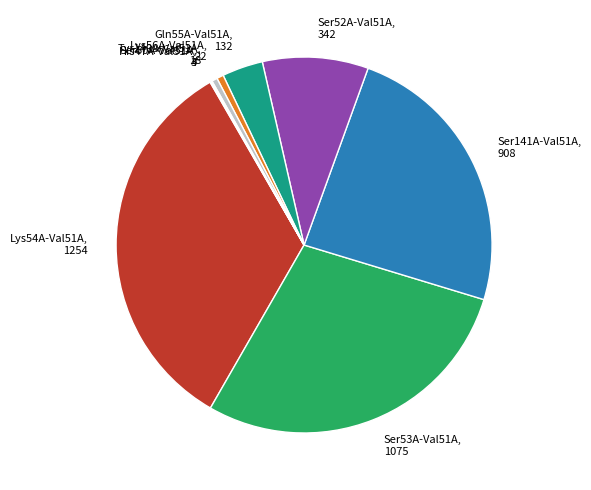

True or false: Lys56A-Val51A accounts for 10% of the total.

False